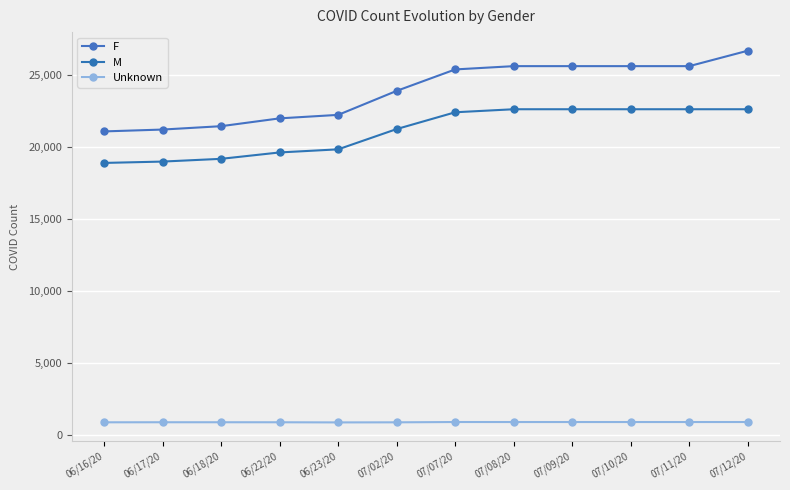

What are all the series names shown in the legend?

F, M, Unknown